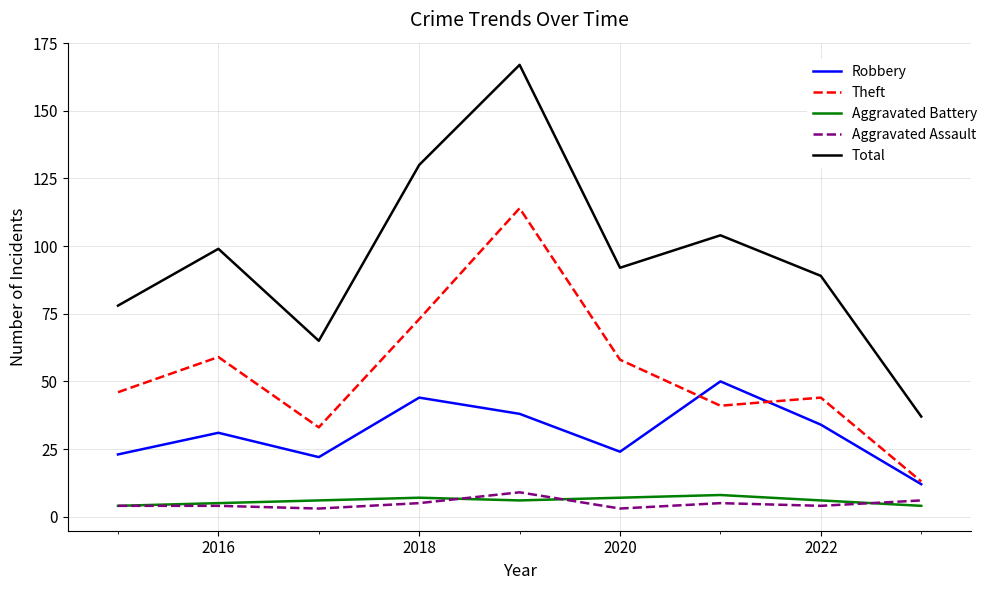

True or false: Aggravated Assault and Robbery cross at least once.

False